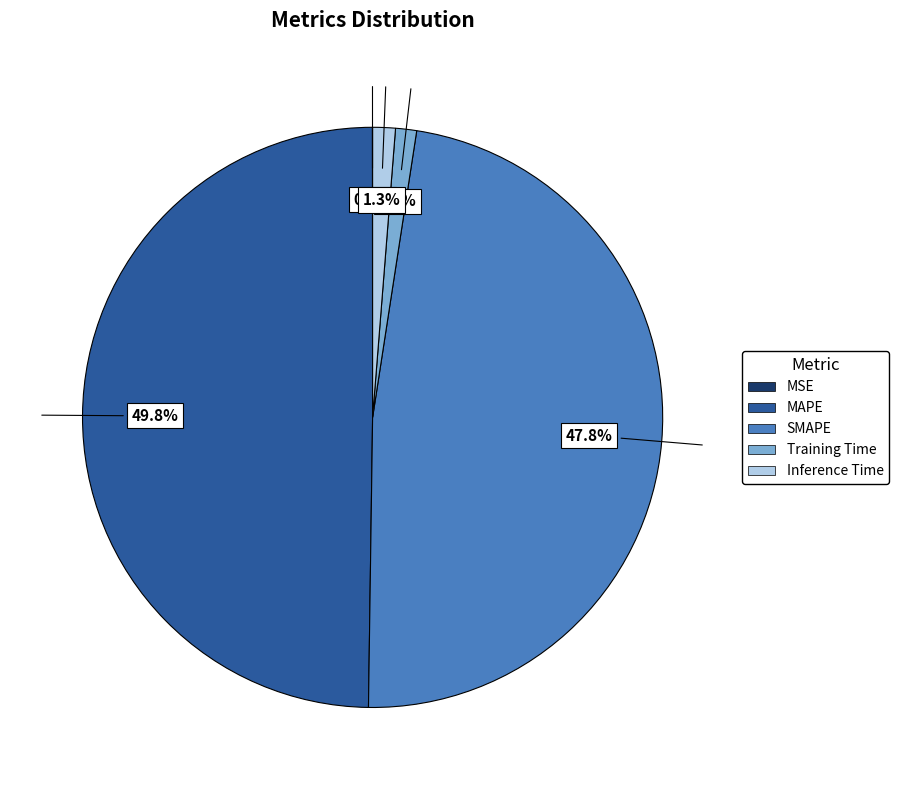

Between MAPE and Training Time, which is larger?

MAPE